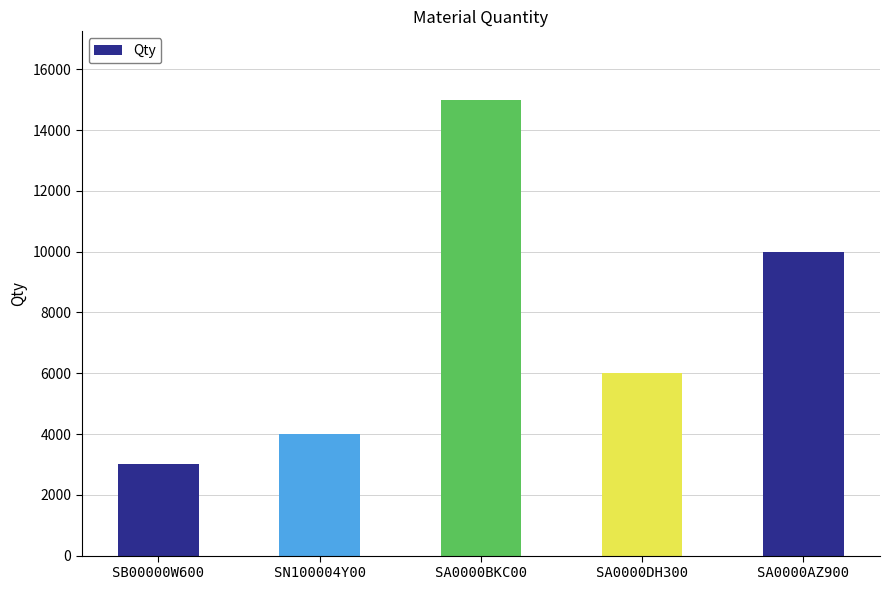

Reading left to right, transcribe all the data shown in this chart.

3000	4000	15000	6000	10000